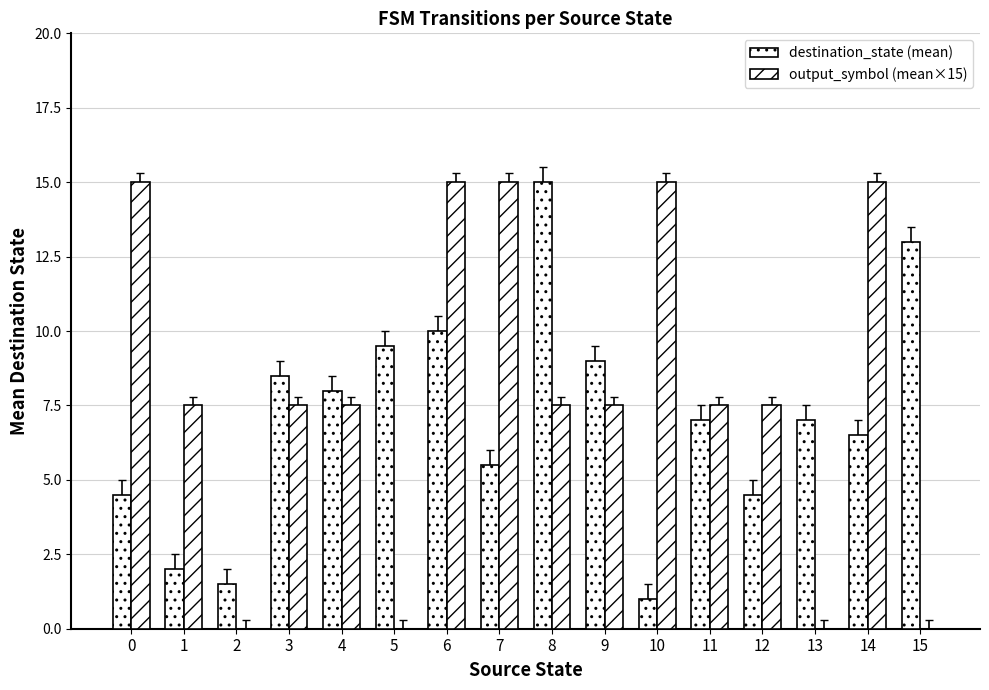

What is the difference between the second highest and second lowest values in the output_symbol (mean×15) series?

15.0